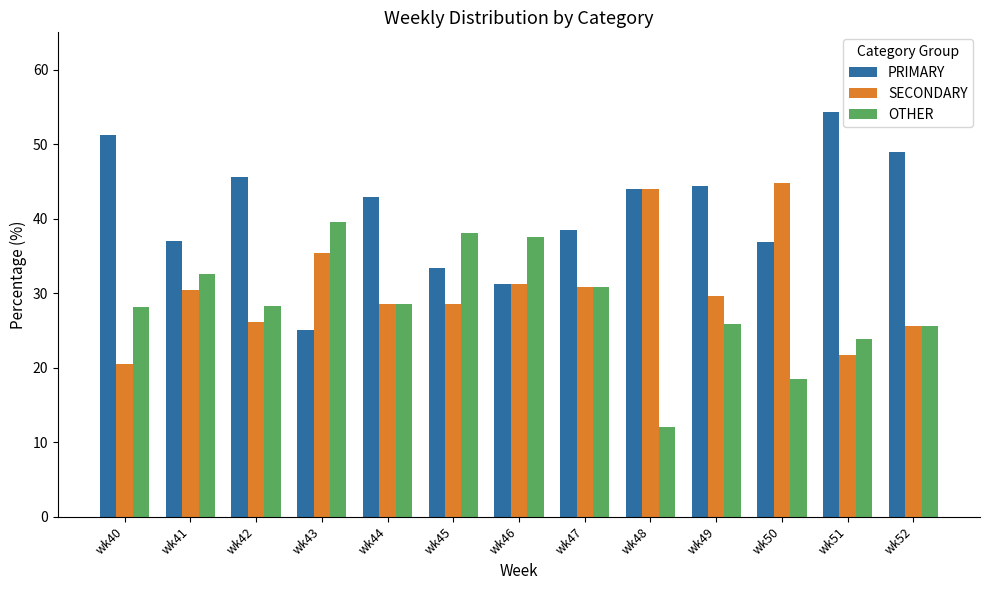

What is the value of the PRIMARY bar at the 6th from the left?

33.3